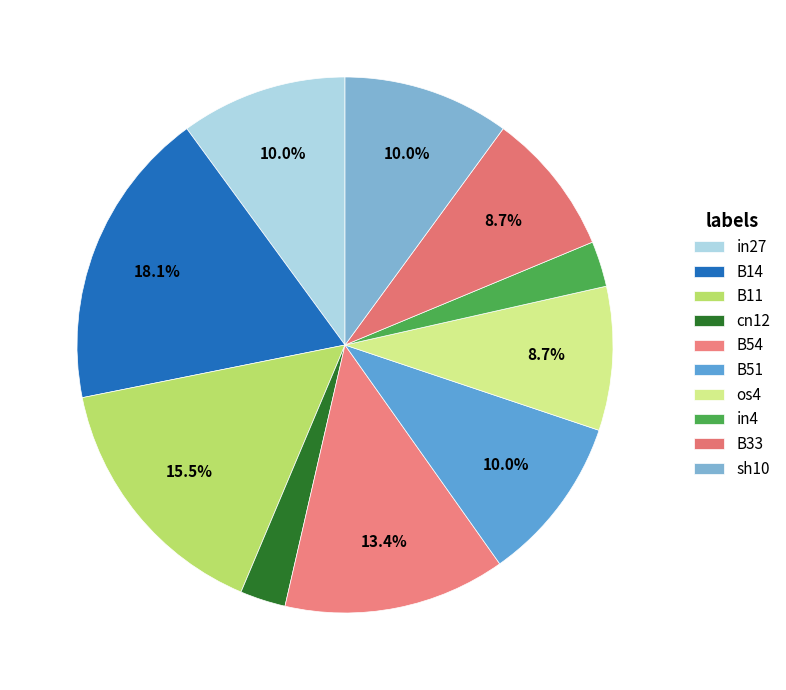

Count the number of slices in the pie.

10